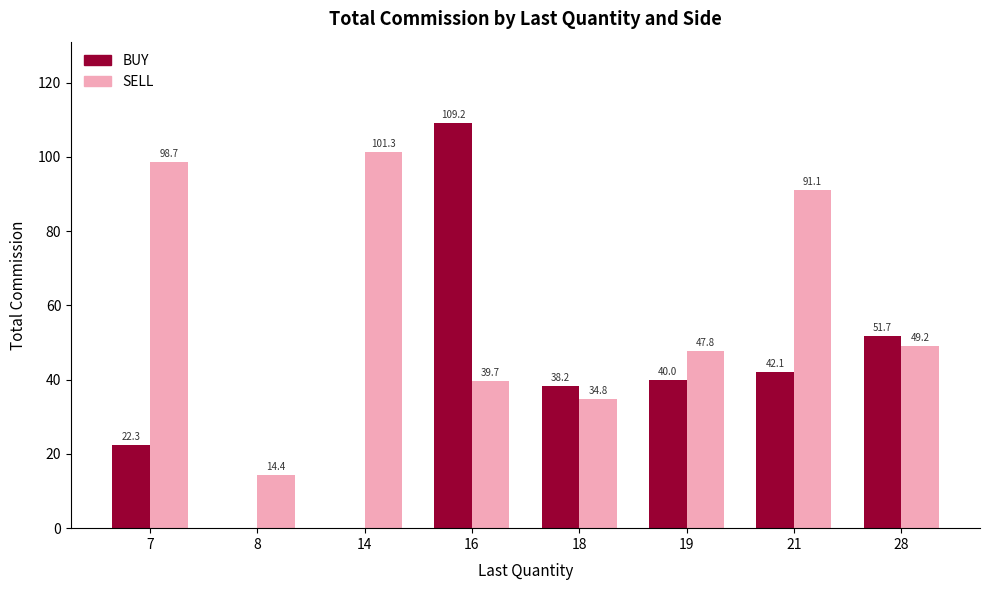

Which series changed the most between 7 and 21?

BUY